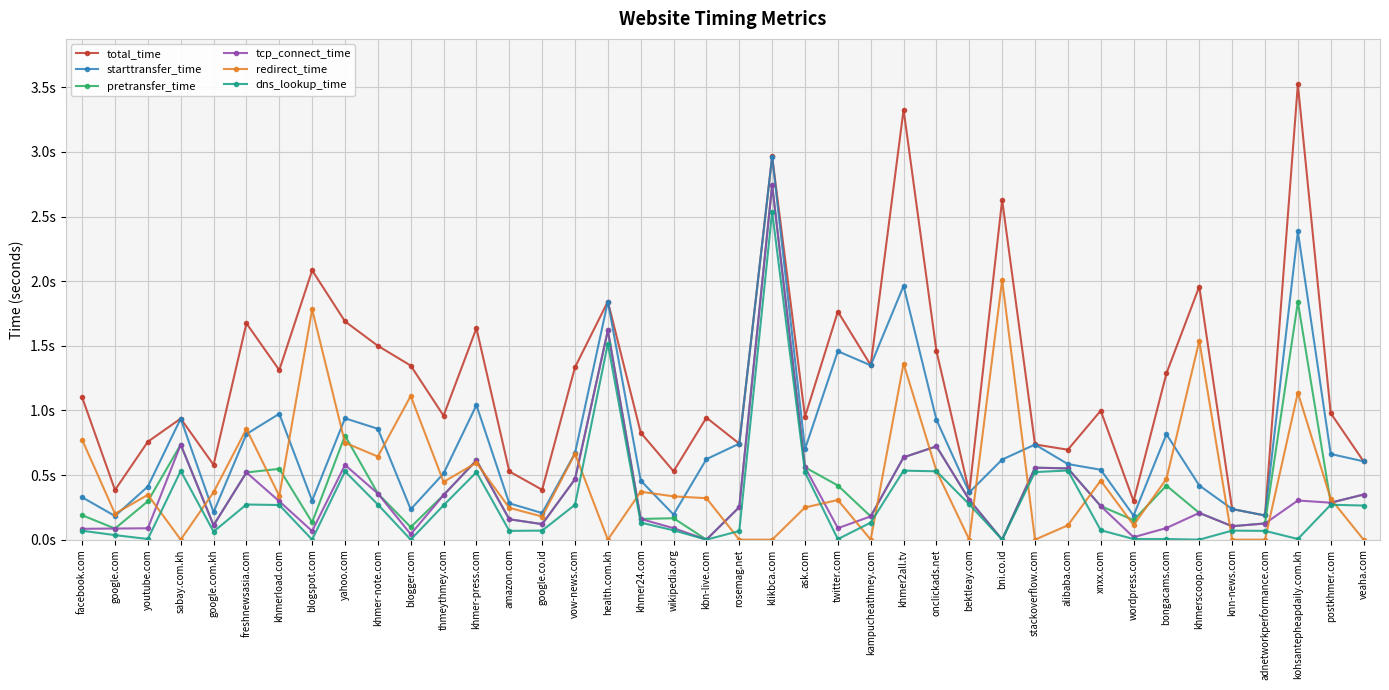

What are all the series names shown in the legend?

total_time, starttransfer_time, pretransfer_time, tcp_connect_time, redirect_time, dns_lookup_time